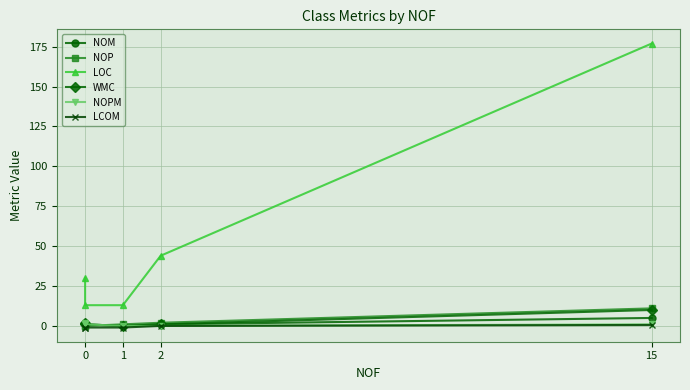

What is the sum of all NOPM values?

4.0